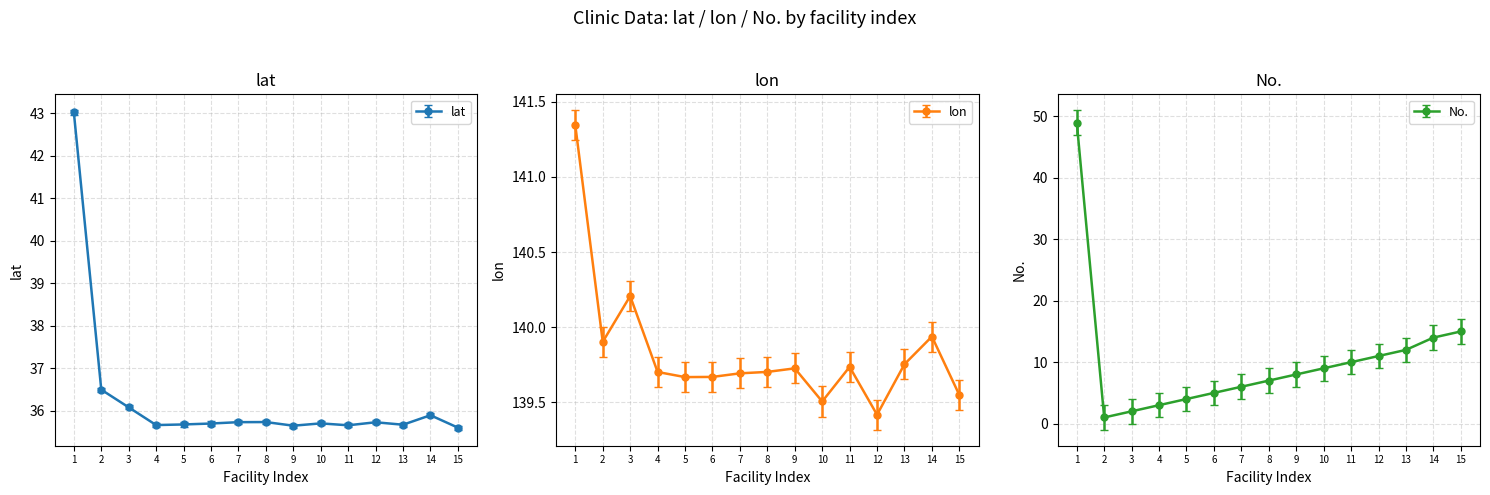

Between 11 and 12, which series saw the biggest shift?

No.